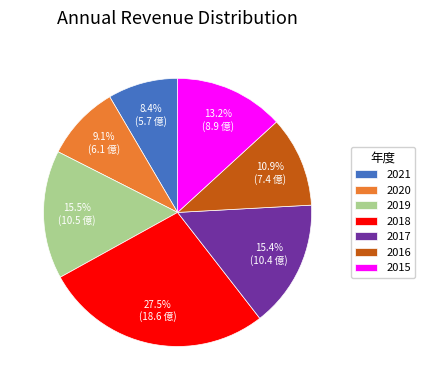

To the nearest percent, what portion does 2015 represent?

13%